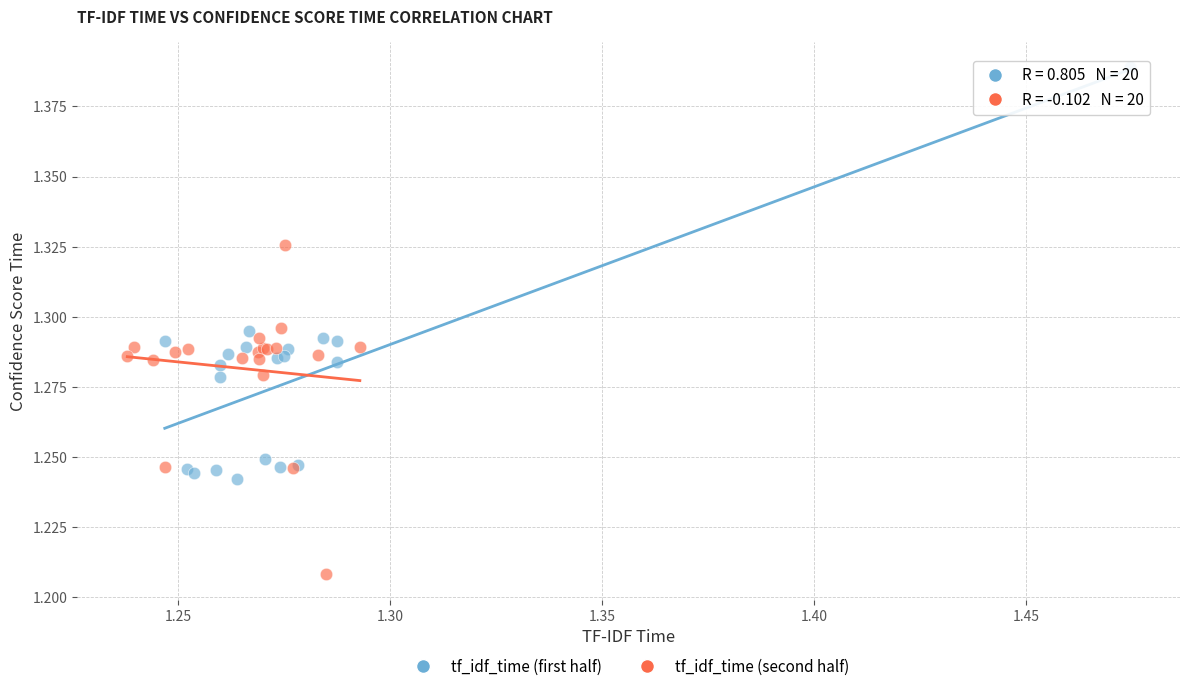

Which series contains the lowest Y value?

tf_idf_time (second half)